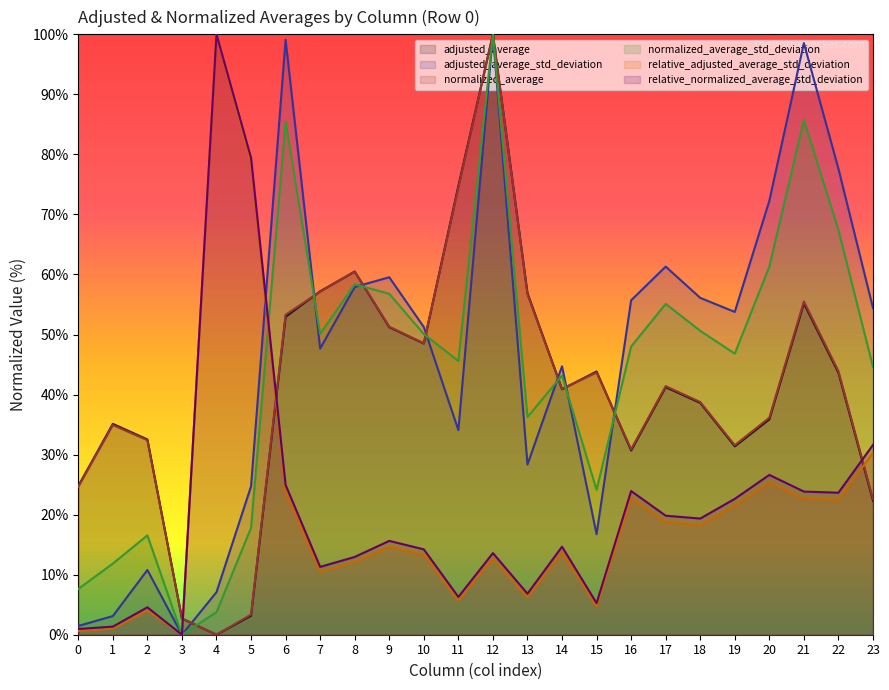

Where does the adjusted_average series first go above 41?

6